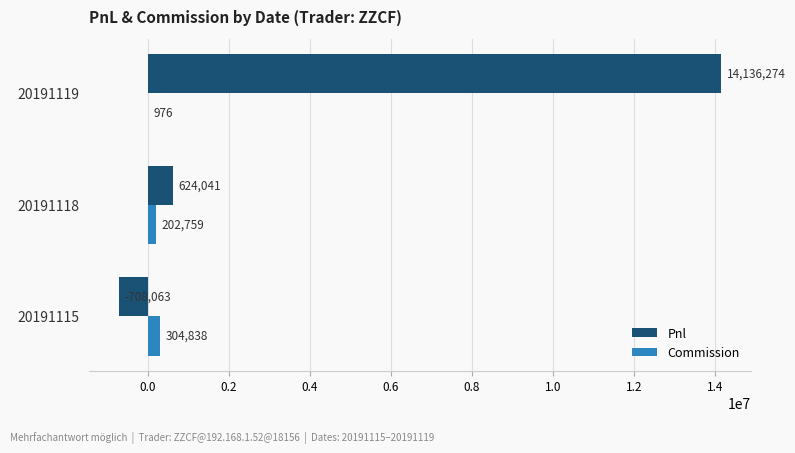

How many series are shown in this chart?

2